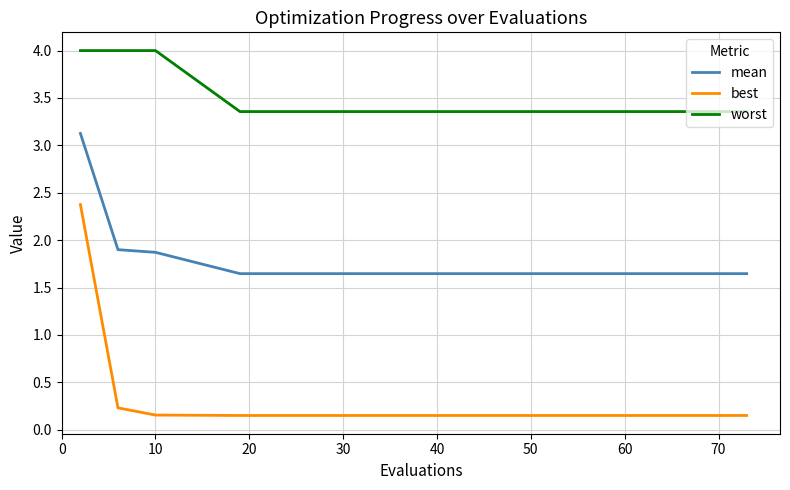

What is the highest value of the best series?

2.4